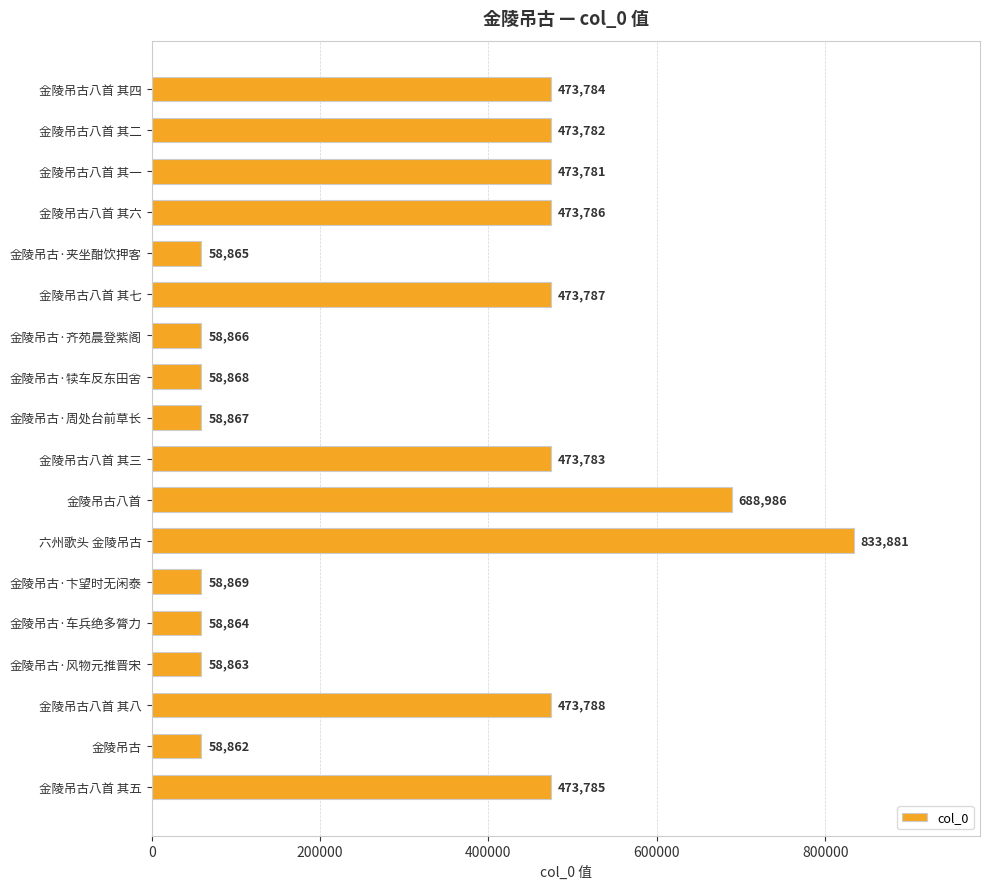

Reading top to bottom, transcribe all the data shown in this chart.

金陵吊古八首 其四=473784	金陵吊古八首 其二=473782	金陵吊古八首 其一=473781	金陵吊古八首 其六=473786	金陵吊古·夹坐酣饮押客=58865	金陵吊古八首 其七=473787	金陵吊古·齐苑晨登紫阁=58866	金陵吊古·犊车反东田舍=58868	金陵吊古·周处台前草长=58867	金陵吊古八首 其三=473783	金陵吊古八首=688986	六州歌头 金陵吊古=833881	金陵吊古·卞望时无闲泰=58869	金陵吊古·车兵绝多膂力=58864	金陵吊古·风物元推晋宋=58863	金陵吊古八首 其八=473788	金陵吊古=58862	金陵吊古八首 其五=473785